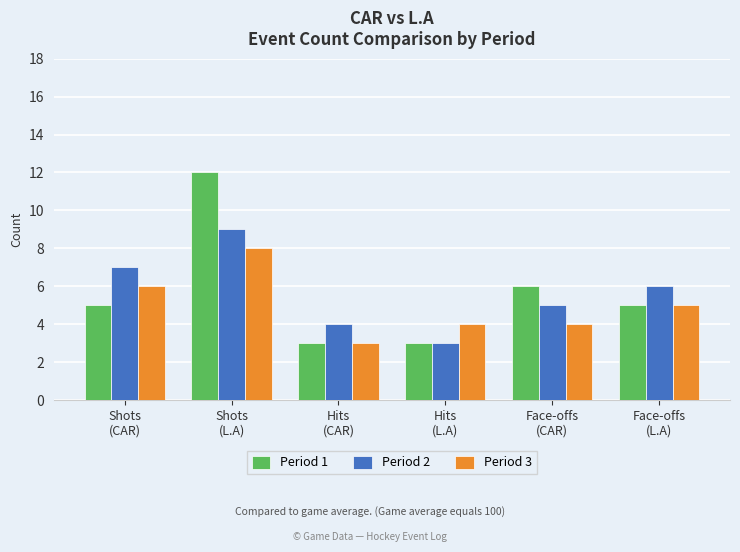

Is it true that Period 2 equals 5 at Face-offs
(CAR)?

True